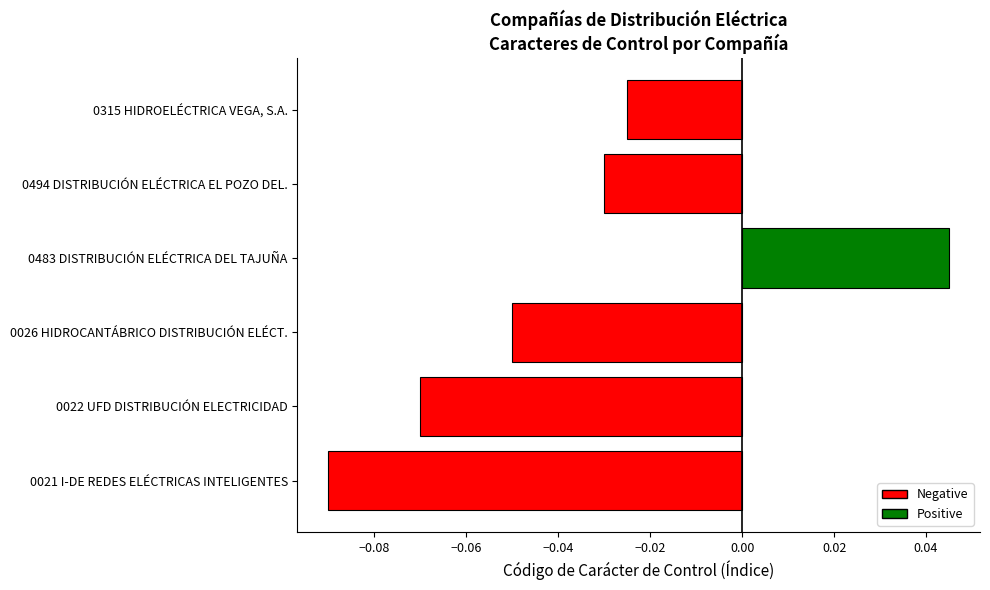

Which has a higher value, 0022 UFD DISTRIBUCIÓN ELECTRICIDAD or 0026 HIDROCANTÁBRICO DISTRIBUCIÓN ELÉCT.?

0026 HIDROCANTÁBRICO DISTRIBUCIÓN ELÉCT.